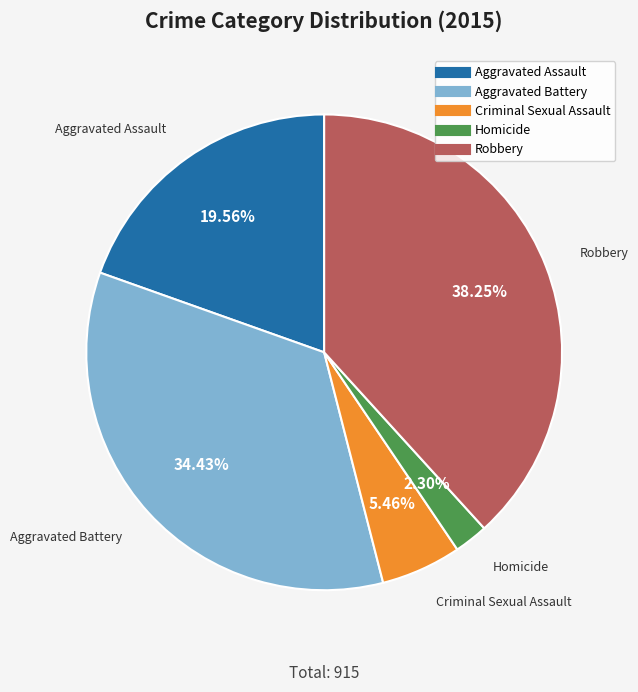

Which category has the biggest portion of the pie?

Robbery